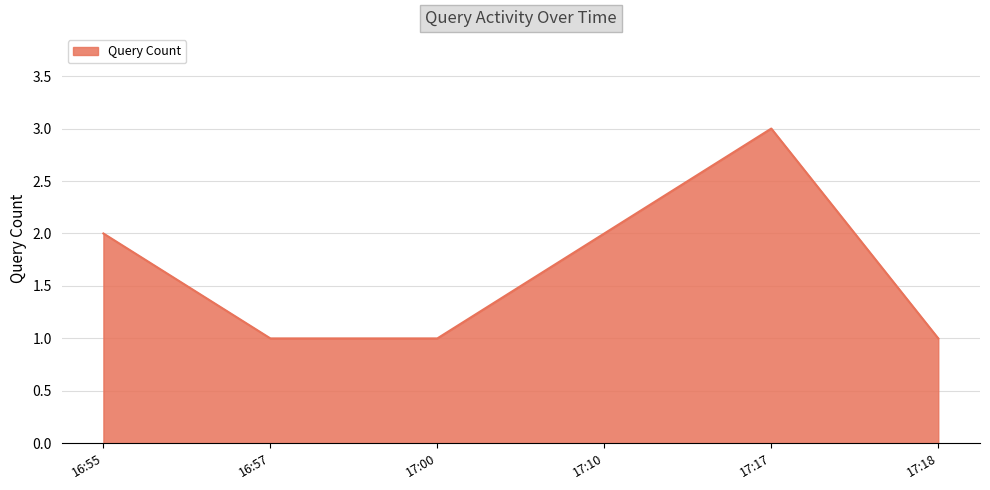

The chart shows a value of 1 at 16:55. True or false?

False